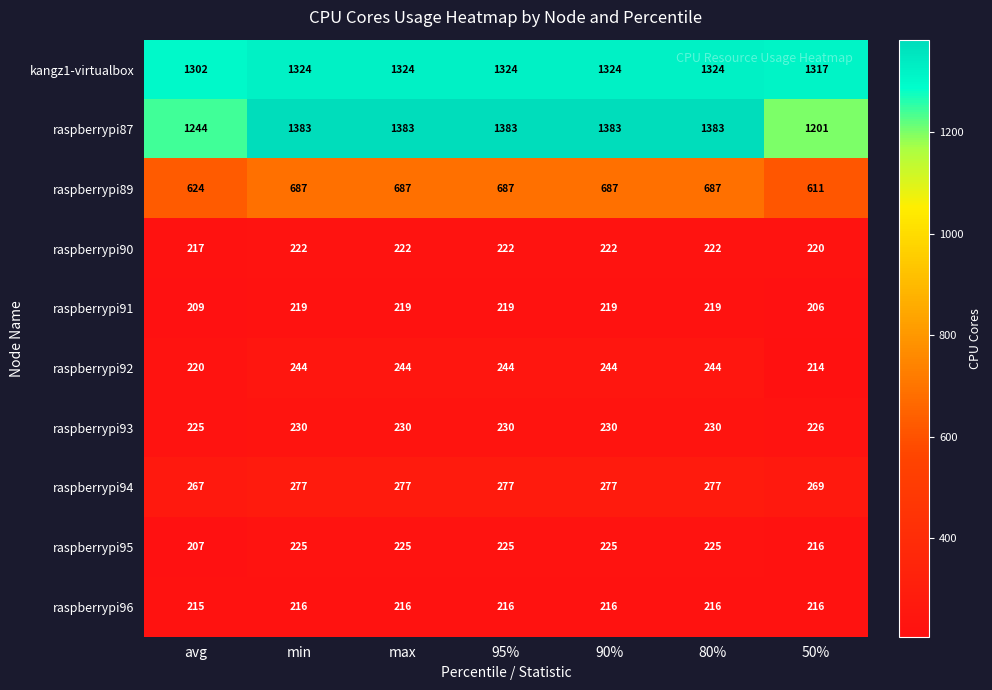

Which series has the largest range (max minus min)?

raspberrypi87